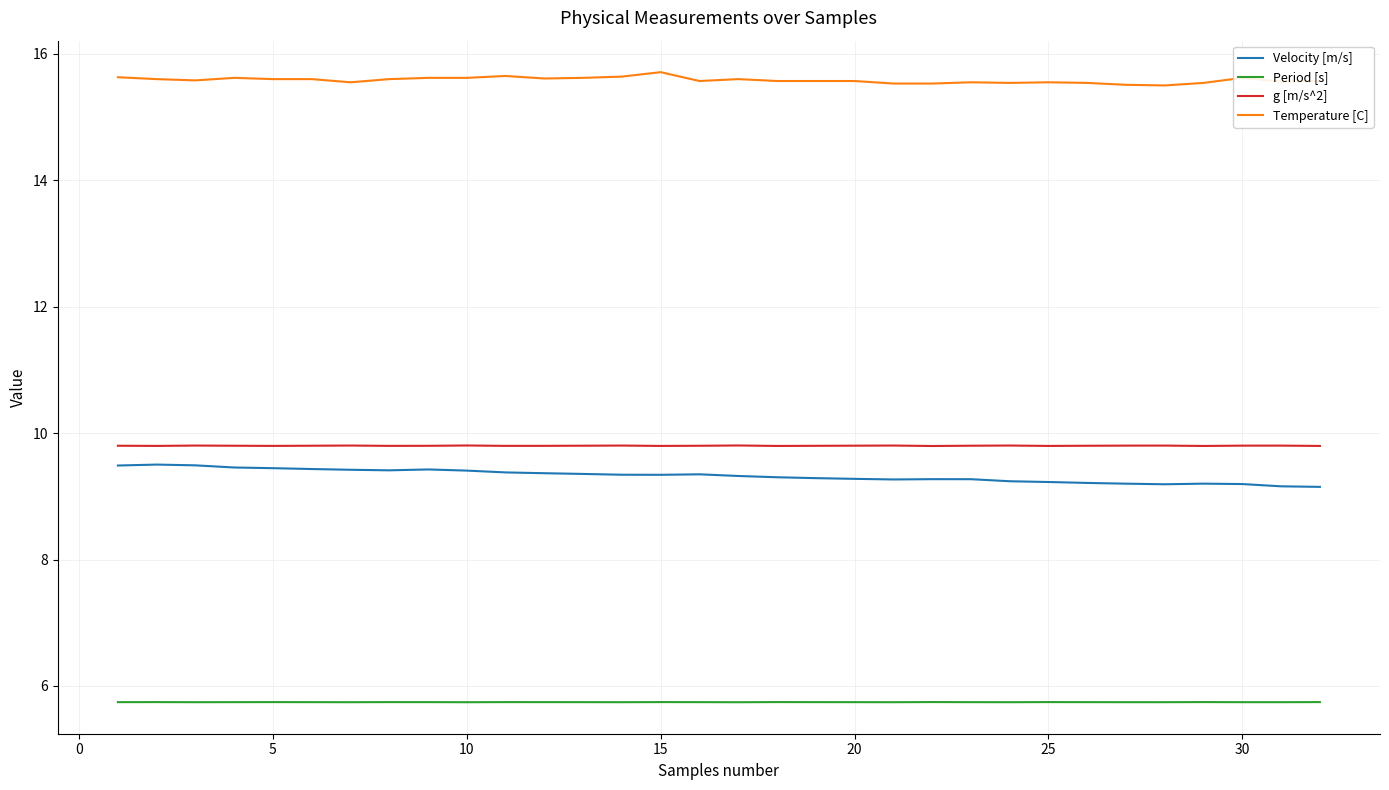

What is the lowest value of the g [m/s^2] series?

9.8